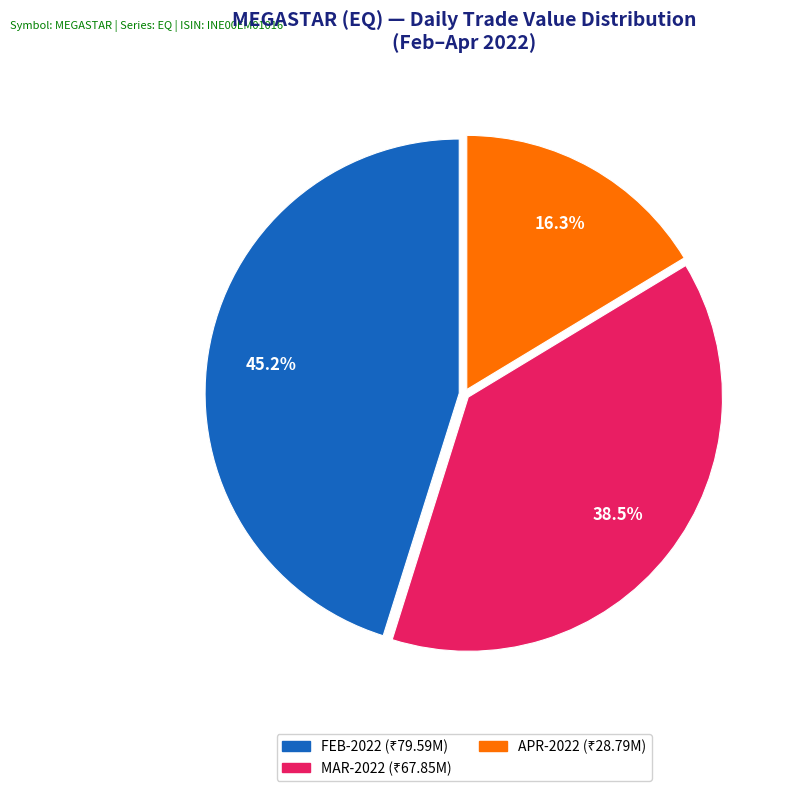

Is there any slice that represents more than half of the pie?

No